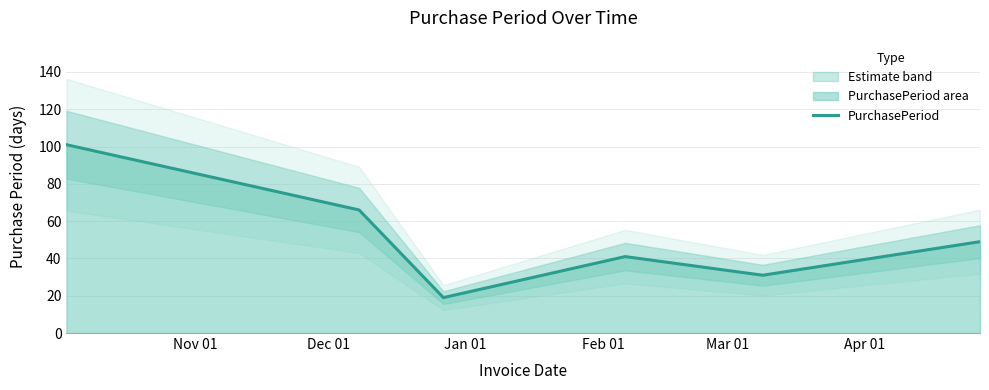

What is the lowest value of the PurchasePeriod series?

19